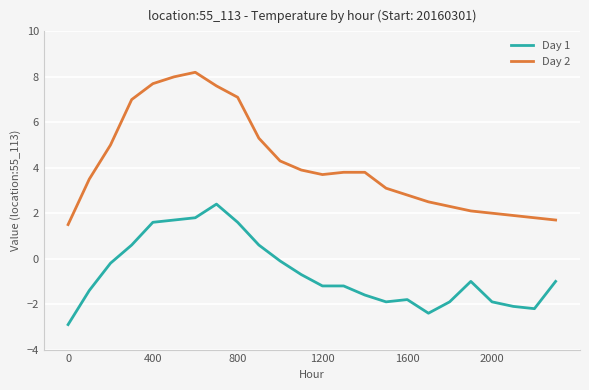

Which series has the largest total across all categories?

Day 2